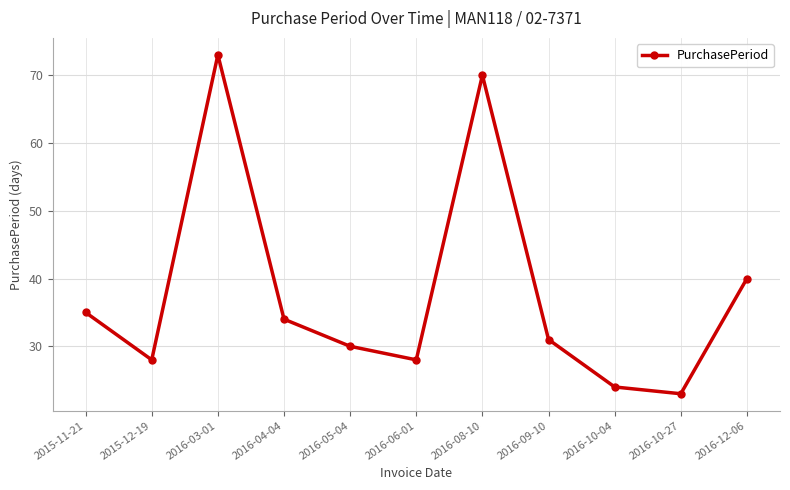

Which has a higher value, 2016-10-27 or 2016-03-01?

2016-03-01